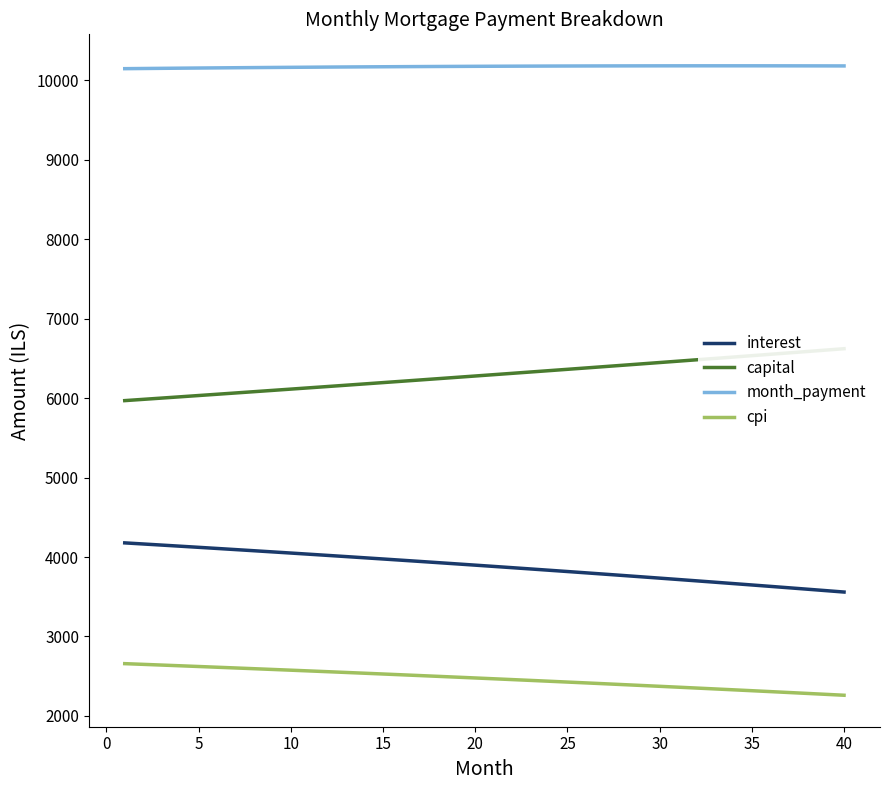

The value of month_payment at 5 is 3139.1. True or false?

False